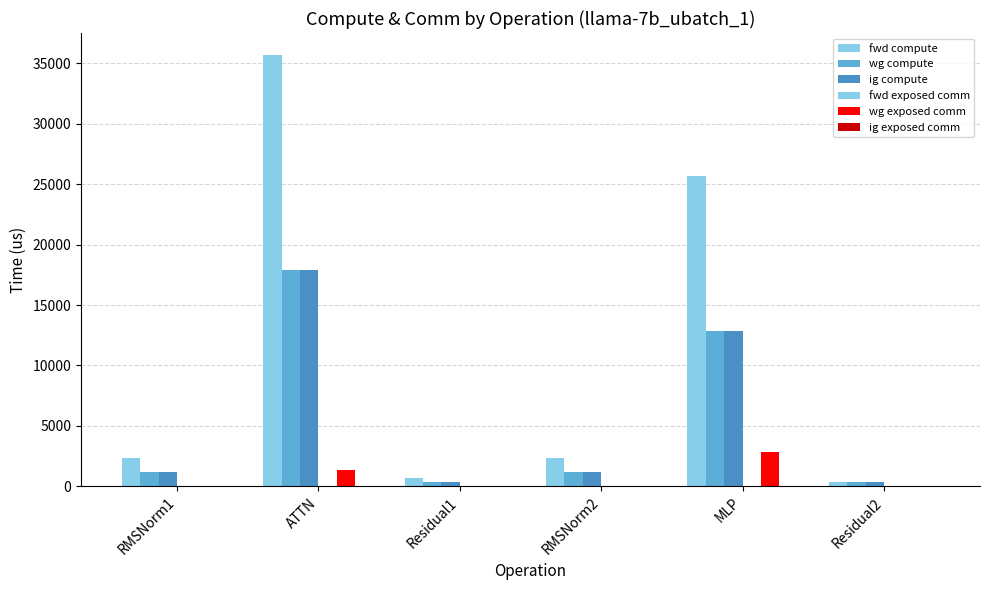

What position from the left is RMSNorm2?

4